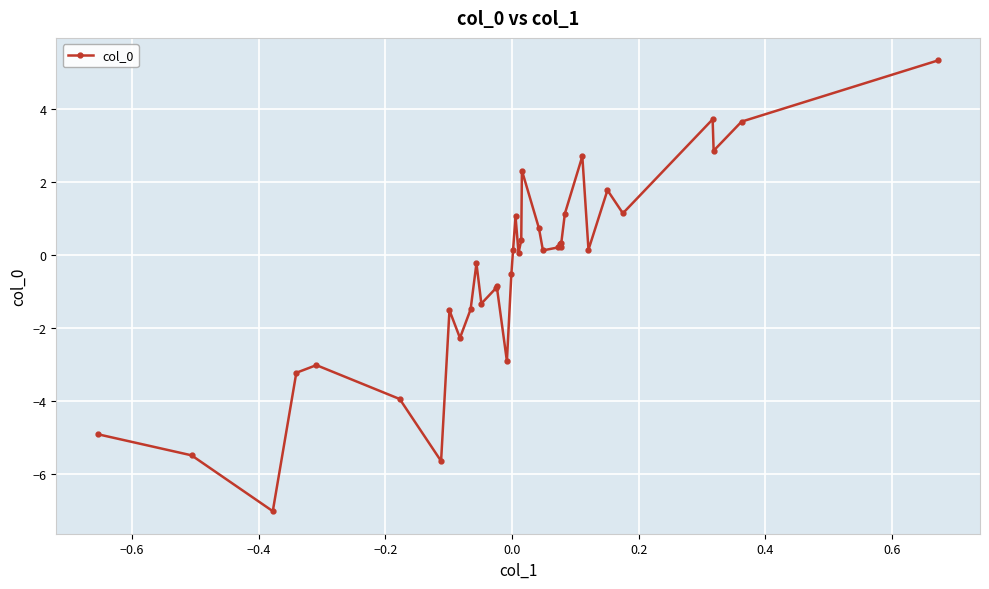

What is the difference between the maximum and minimum values?

12.4